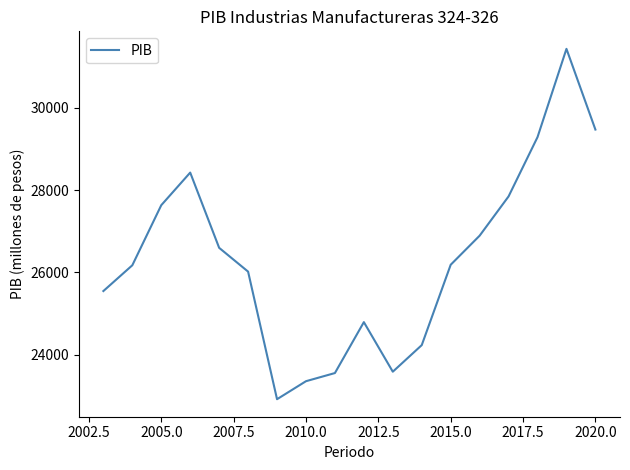

What is the minimum value shown in the chart?

22916.7